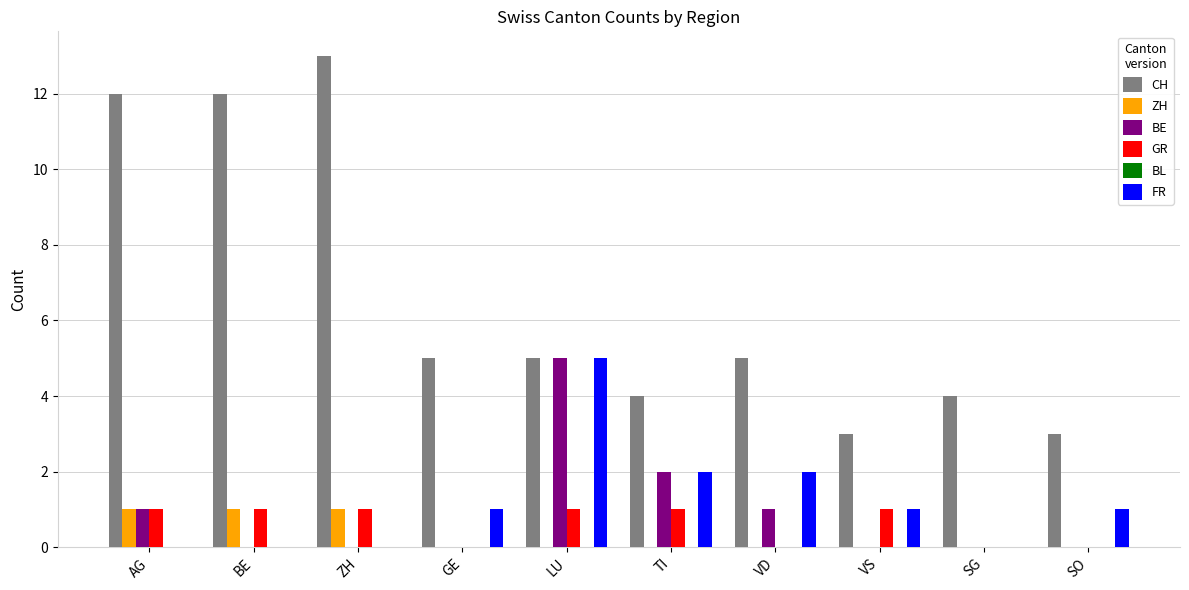

Which series has the largest total across all categories?

CH